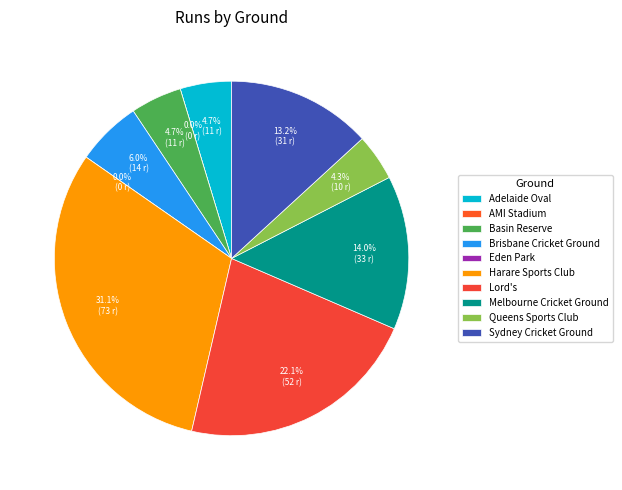

How many segments does this pie chart have?

10